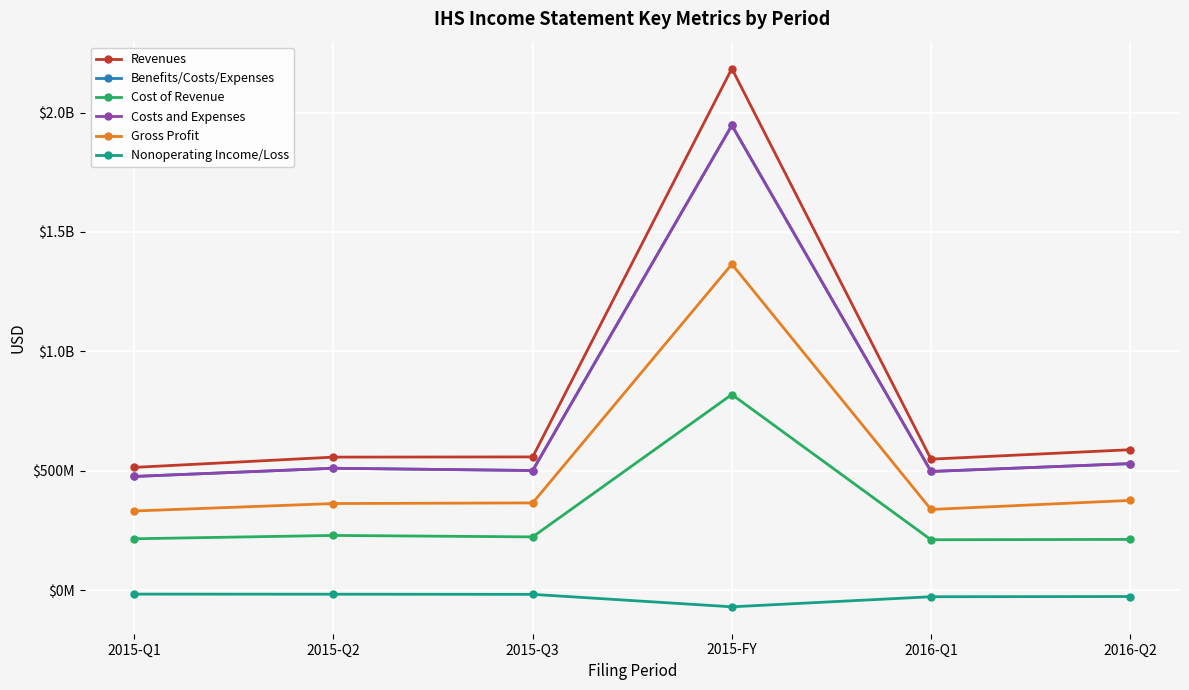

True or false: Cost of Revenue and Revenues cross at least once.

False